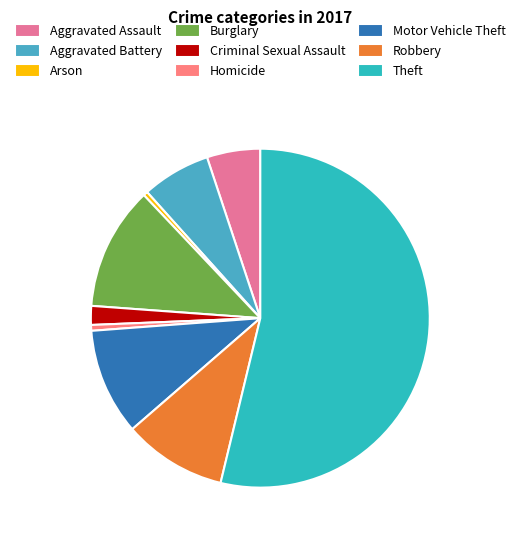

Which has a higher value, Homicide or Criminal Sexual Assault?

Criminal Sexual Assault